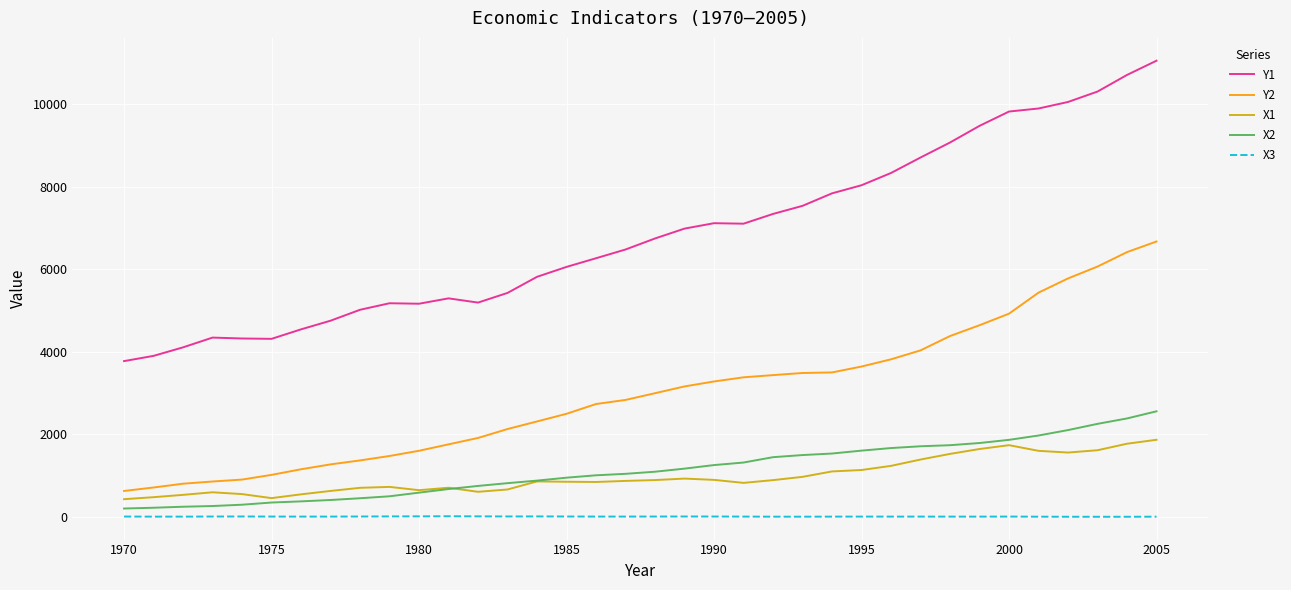

List the series in order of their peak value, highest first.

Y1, Y2, X2, X1, X3